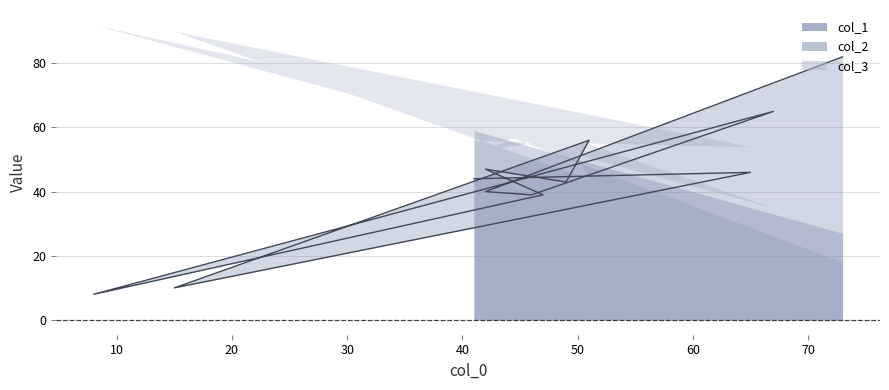

What is the average value of the col_2 series?

43